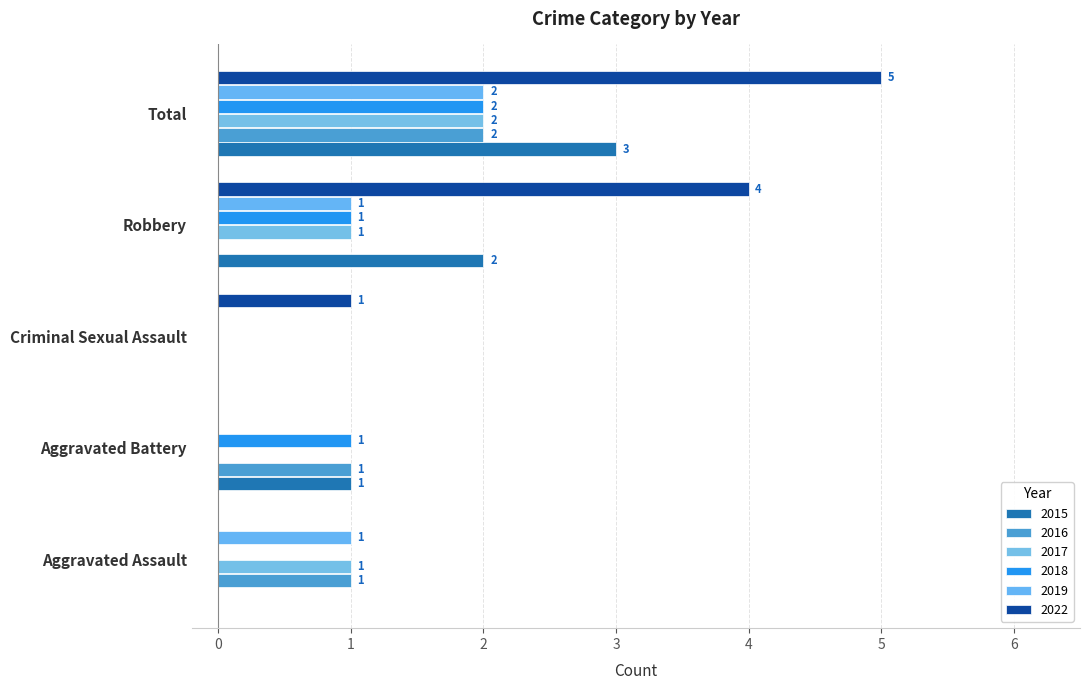

What is the sum of all 2019 values?

4